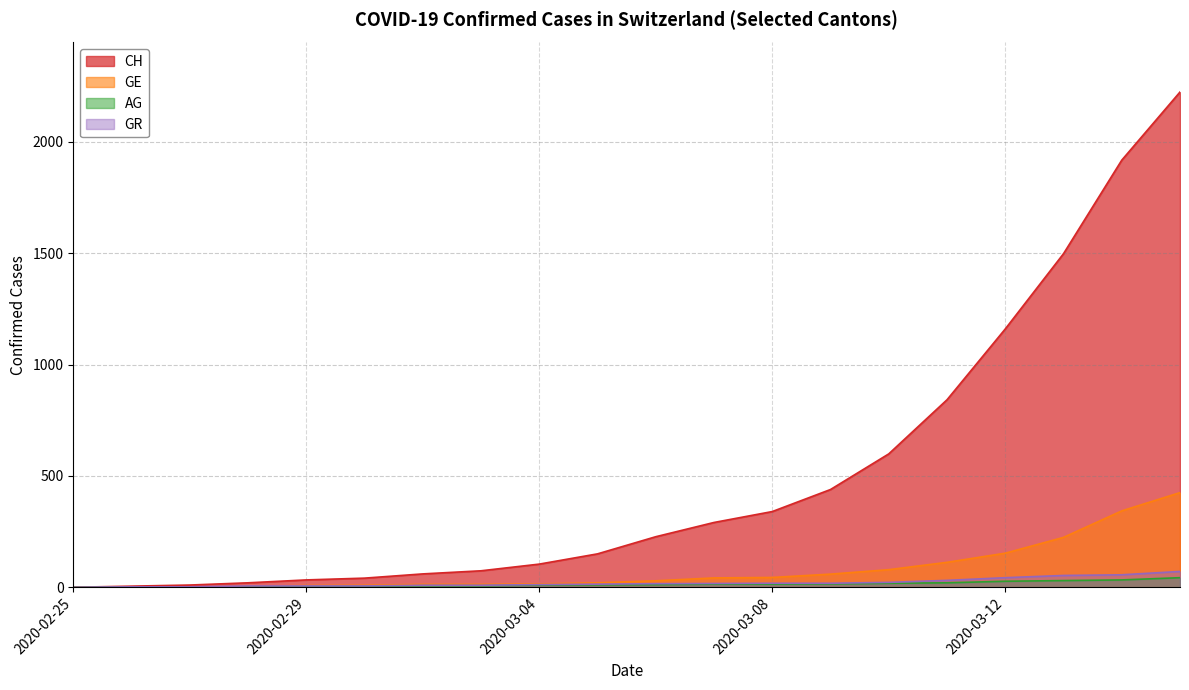

What is the difference between the maximum and minimum values in the AG series?

43